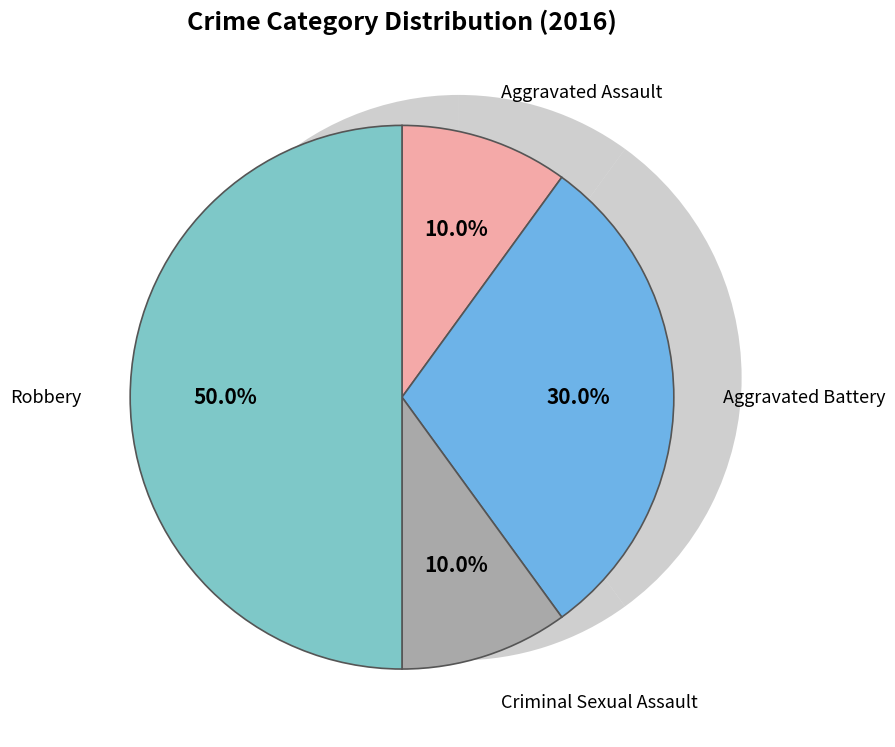

Which slice is the largest?

Robbery